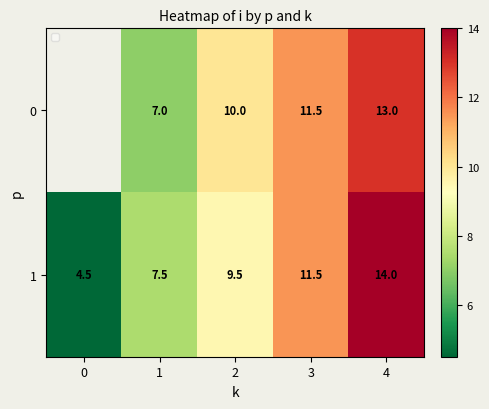

The value of 1 at 2 is 9.5. True or false?

True